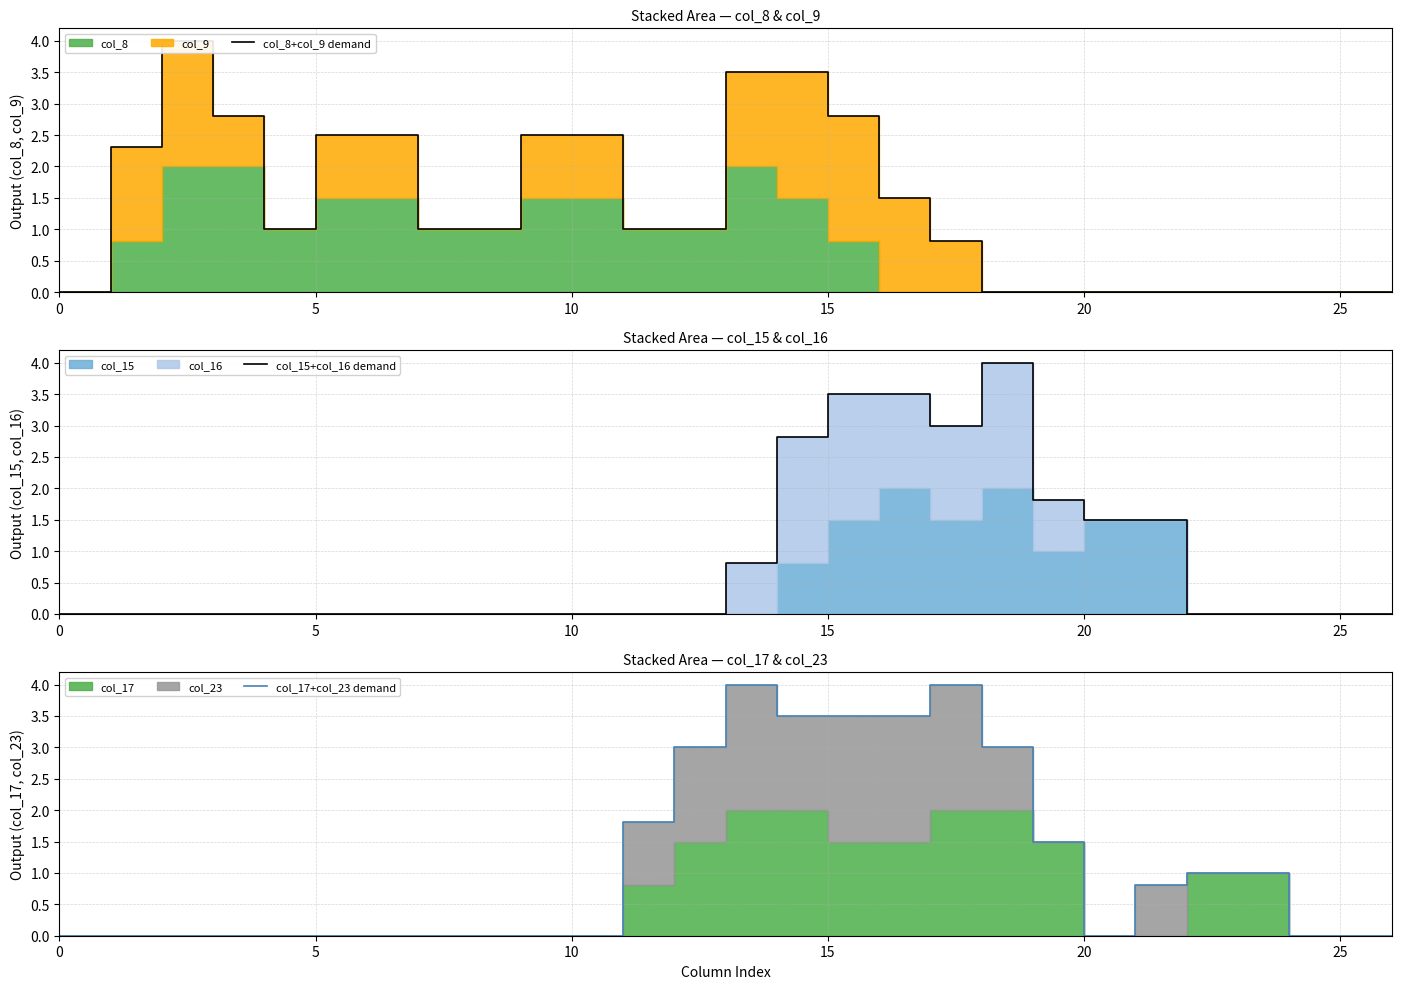

Reading left to right, list all the values displayed in this chart.

col_8+col_9 demand: 0.0	2.3	4.0	2.8	1.0	2.5	2.5	1.0	1.0	2.5	2.5	1.0	1.0	3.5	3.5	2.8	1.5	0.8	0.0	0.0	0.0	0.0	0.0	0.0	0.0	0.0	0.0
col_15+col_16 demand: 0.0	0.0	0.0	0.0	0.0	0.0	0.0	0.0	0.0	0.0	0.0	0.0	0.0	0.8	2.8	3.5	3.5	3.0	4.0	1.8	1.5	1.5	0.0	0.0	0.0	0.0	0.0
col_17+col_23 demand: 0.0	0.0	0.0	0.0	0.0	0.0	0.0	0.0	0.0	0.0	0.0	1.8	3.0	4.0	3.5	3.5	3.5	4.0	3.0	1.5	0.0	0.8	1.0	1.0	0.0	0.0	0.0